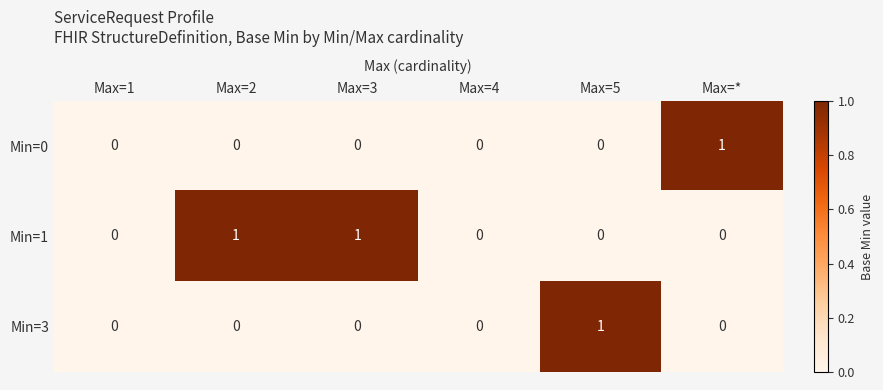

Which series has the largest total across all categories?

Min=1